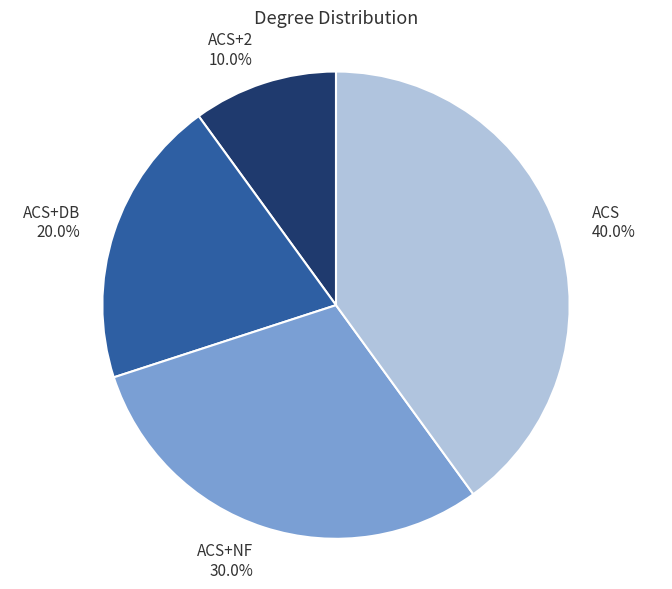

How many segments does this pie chart have?

4